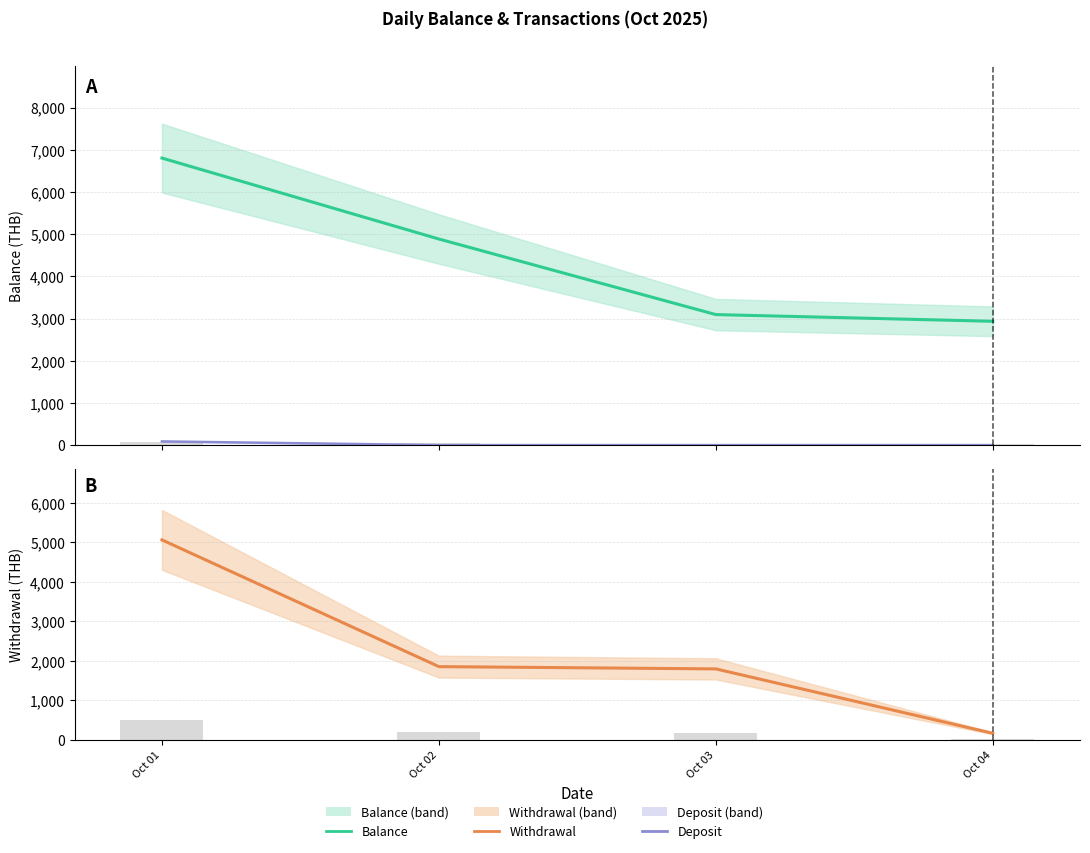

What is the approximate value of Balance (end-of-day) at Oct 04?

2934.4